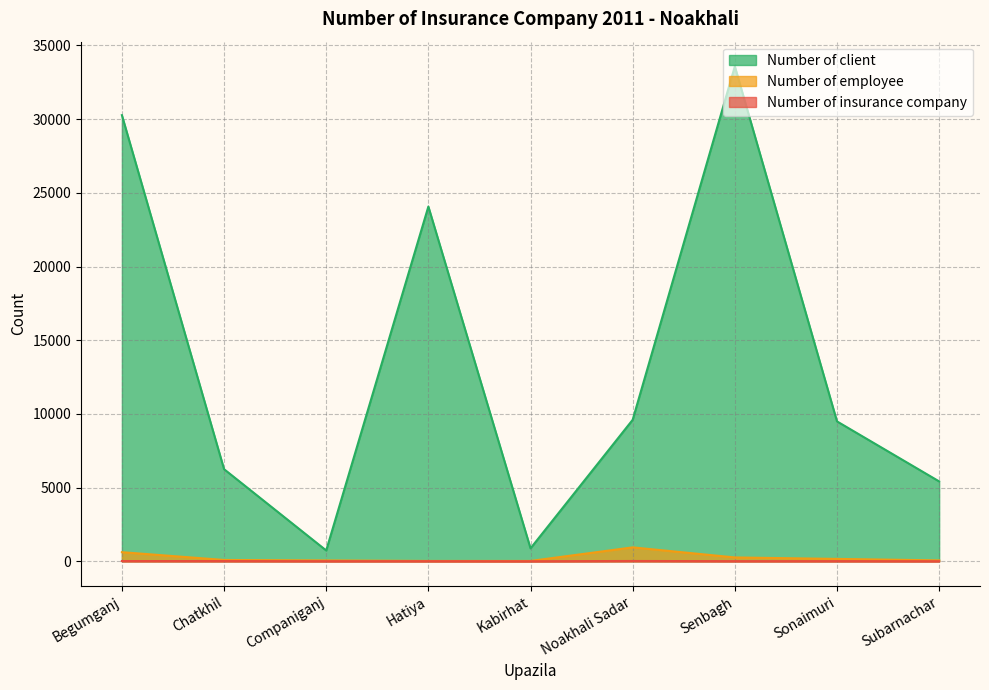

True or false: Number of employee has more than 0 interior local peaks.

True